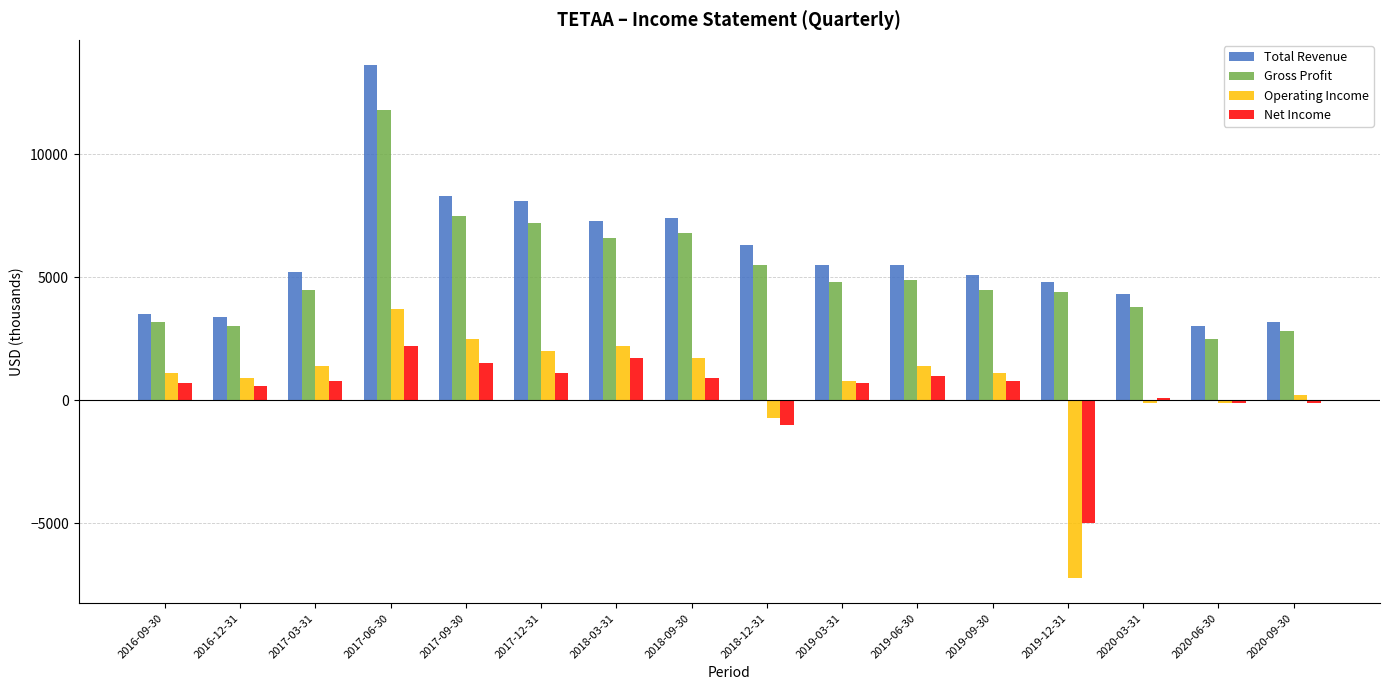

Are the bars grouped side by side (vs. stacked)?

Yes